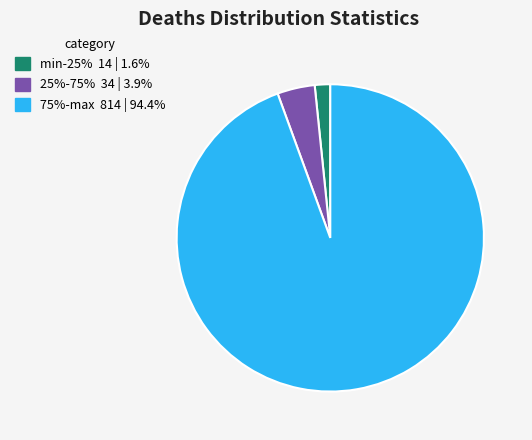

Does any single category account for the majority?

Yes